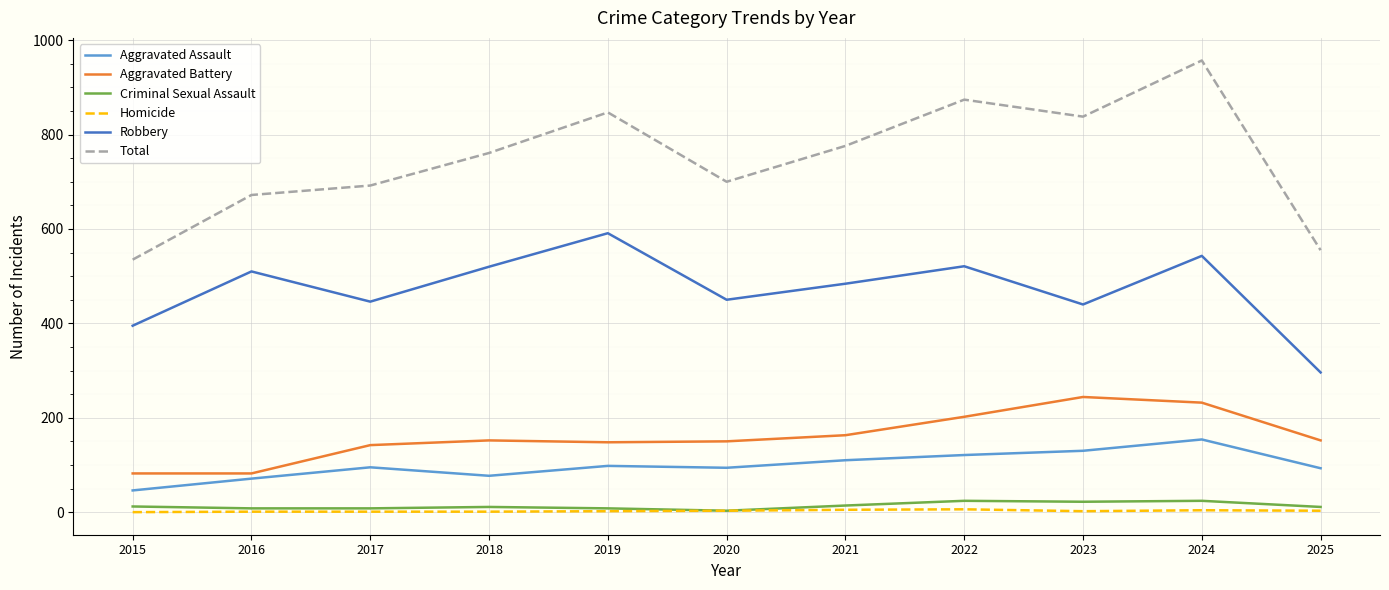

True or false: Aggravated Assault and Robbery intersect in this chart.

False